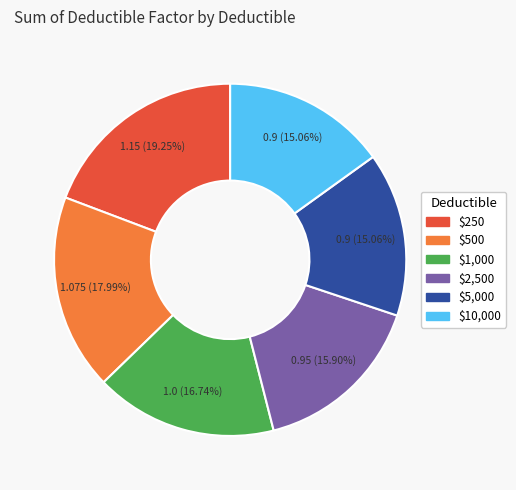

Does $5,000 represent more than half of the total?

No